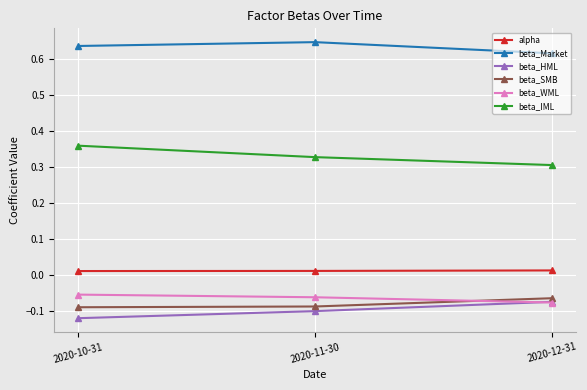

Which category has the highest value in the beta_HML series?

2020-12-31